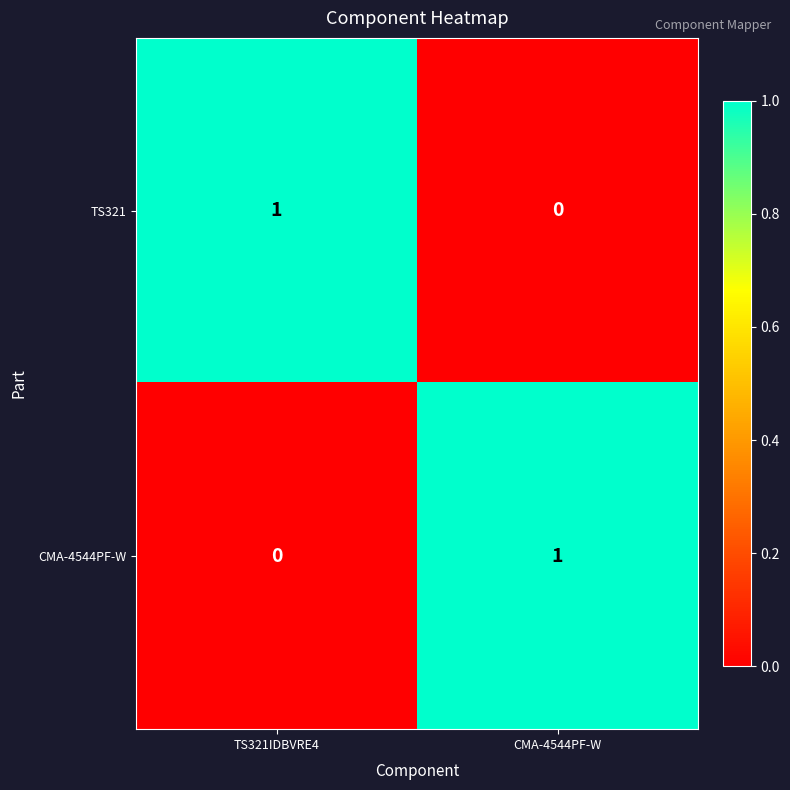

What is the total value across all series at TS321IDBVRE4?

1